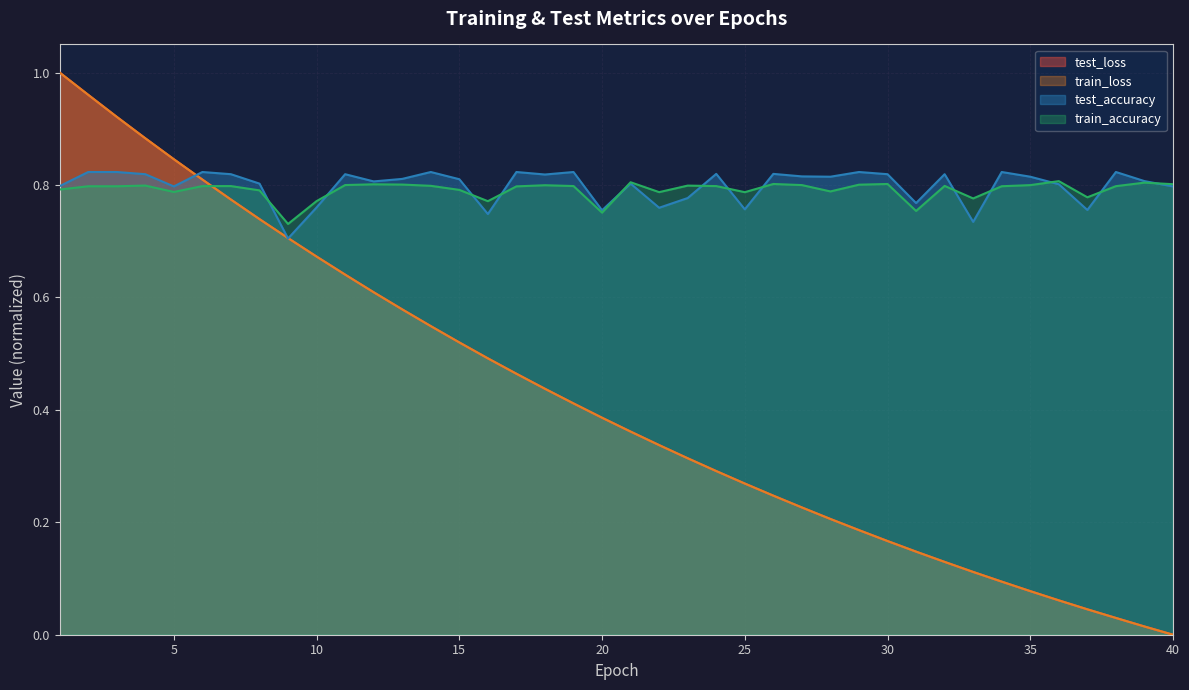

What is the sum of the train_accuracy values at 32 and 13?

1.6